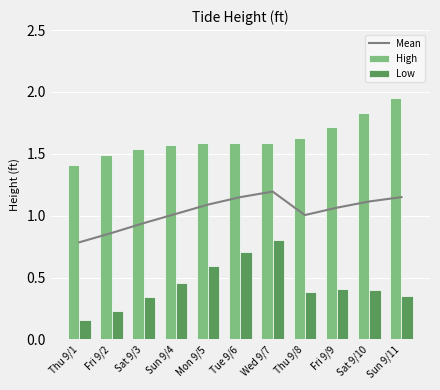

What is the sum of the Low values at Sat 9/10 and Mon 9/5?

1.0